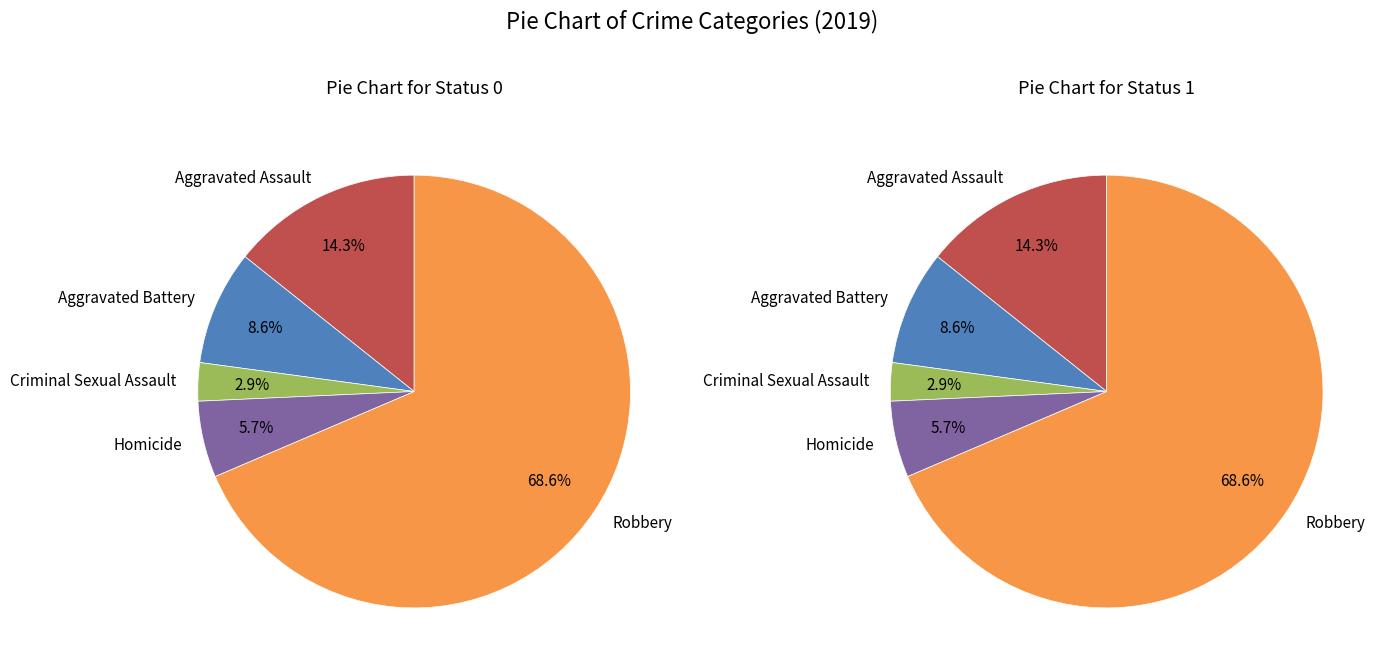

Is the sum of Robbery and Criminal Sexual Assault greater than half?

Yes